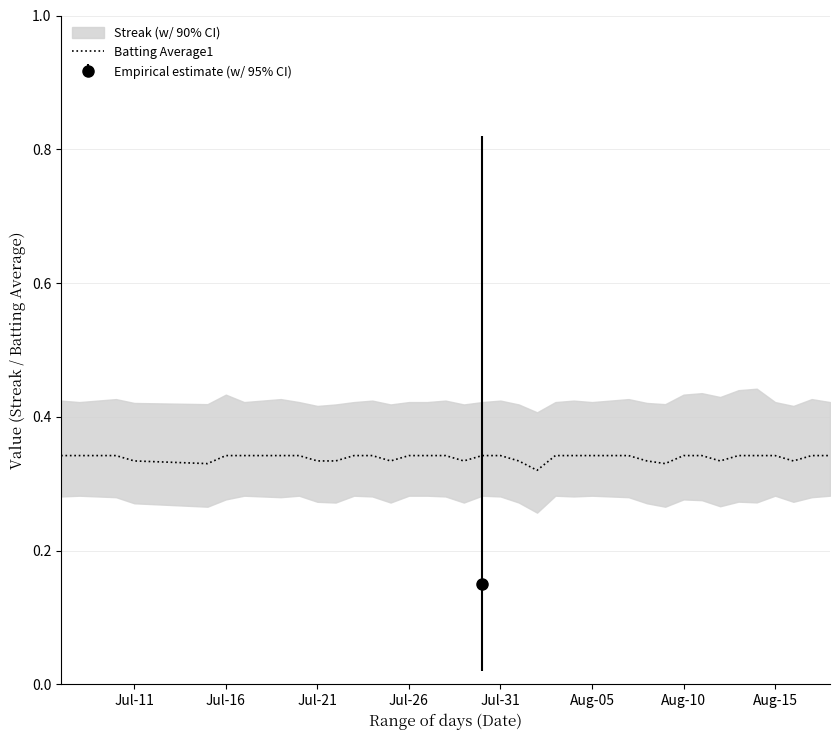

Is it true that Batting Average1 equals 0.5 at Aug-15?

False